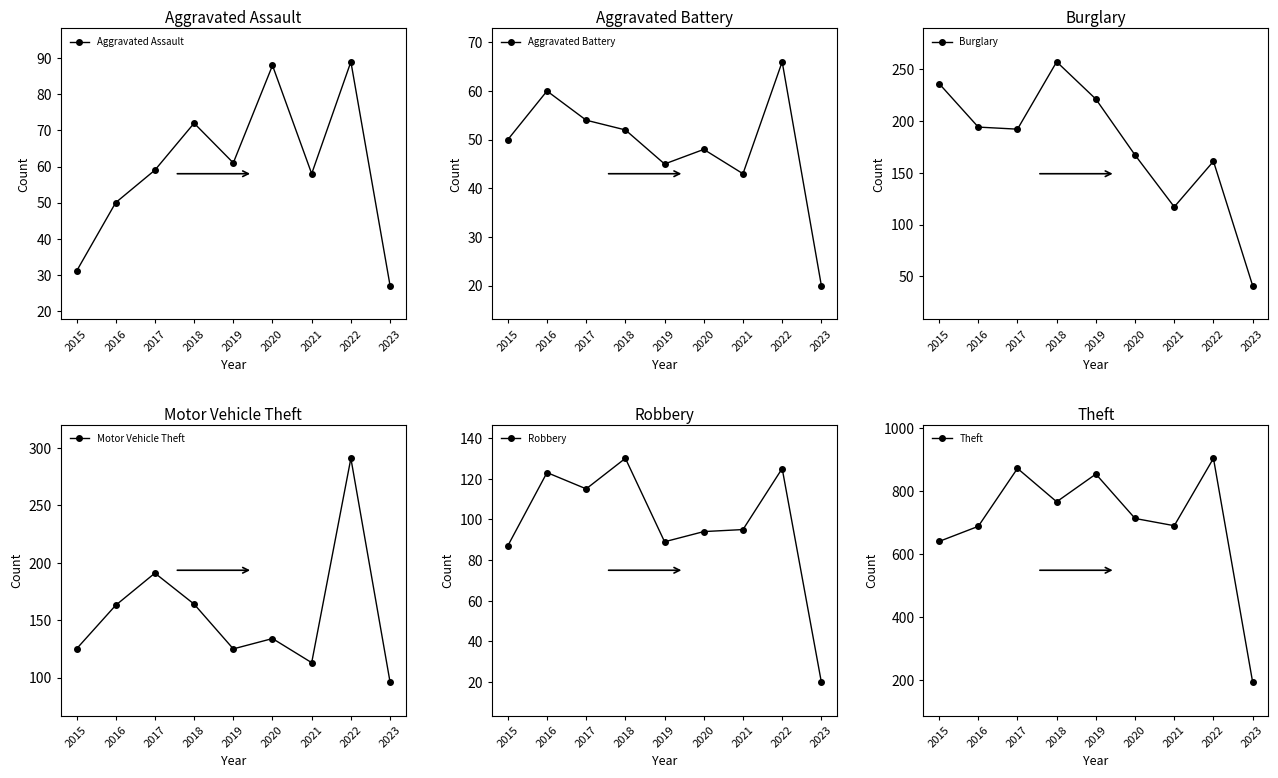

What is the minimum value for Aggravated Battery?

20